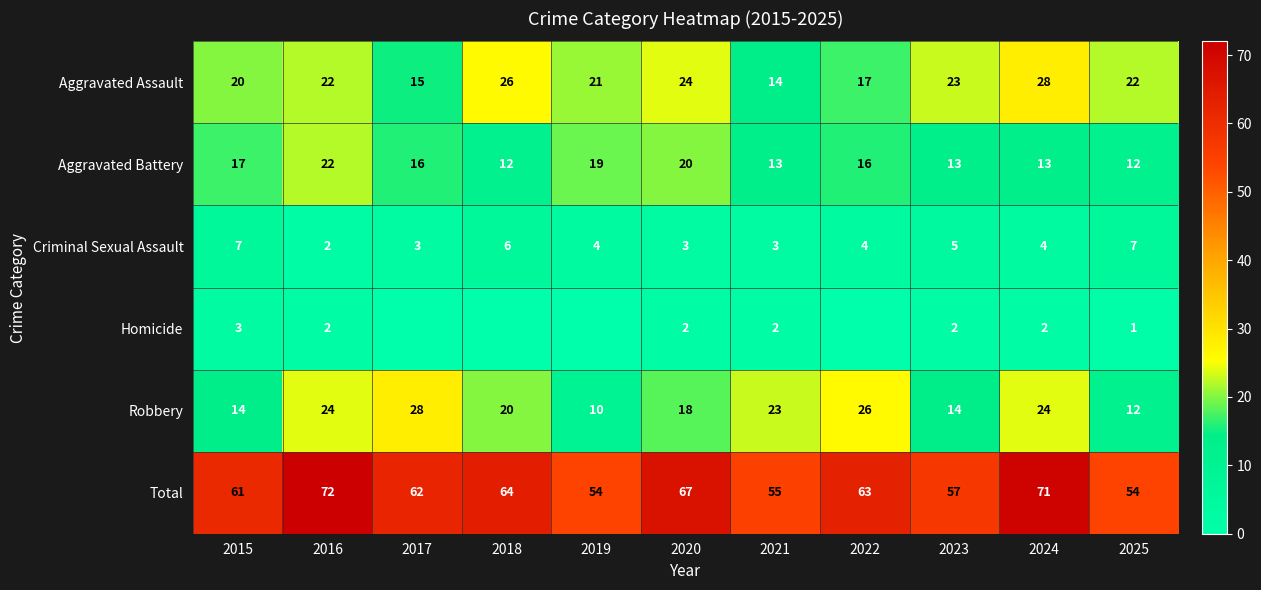

What is the sum of the Aggravated Battery values at 2016 and 2020?

42